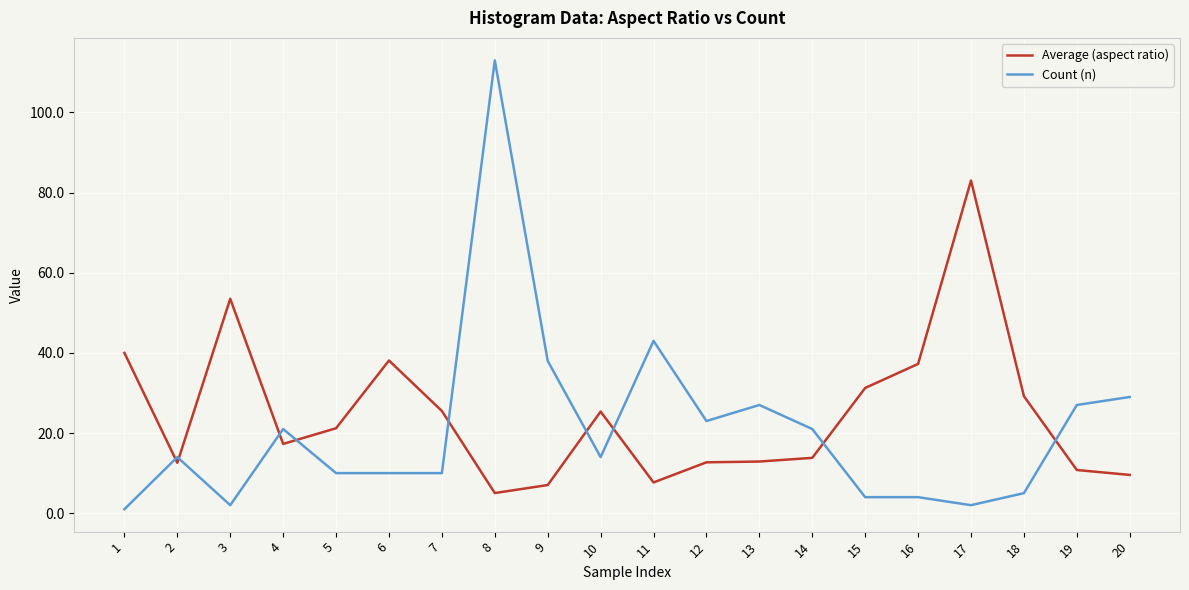

Which series has the largest total across all categories?

Average (aspect ratio)